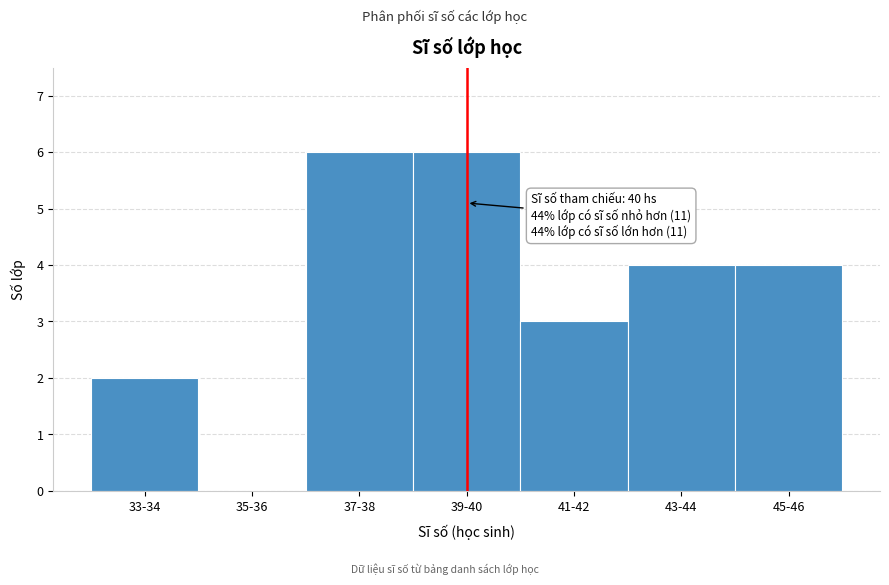

Reading left to right, what are all the values shown in this chart?

33-34=2	35-36=0	37-38=6	39-40=6	41-42=3	43-44=4	45-46=4